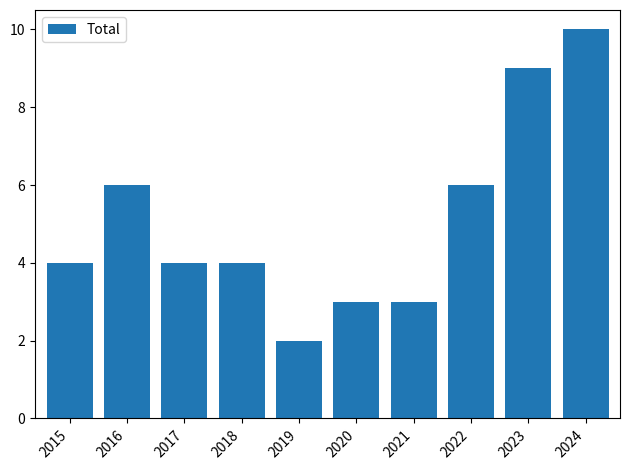

What is the difference between the values at 2021 and 2023?

6